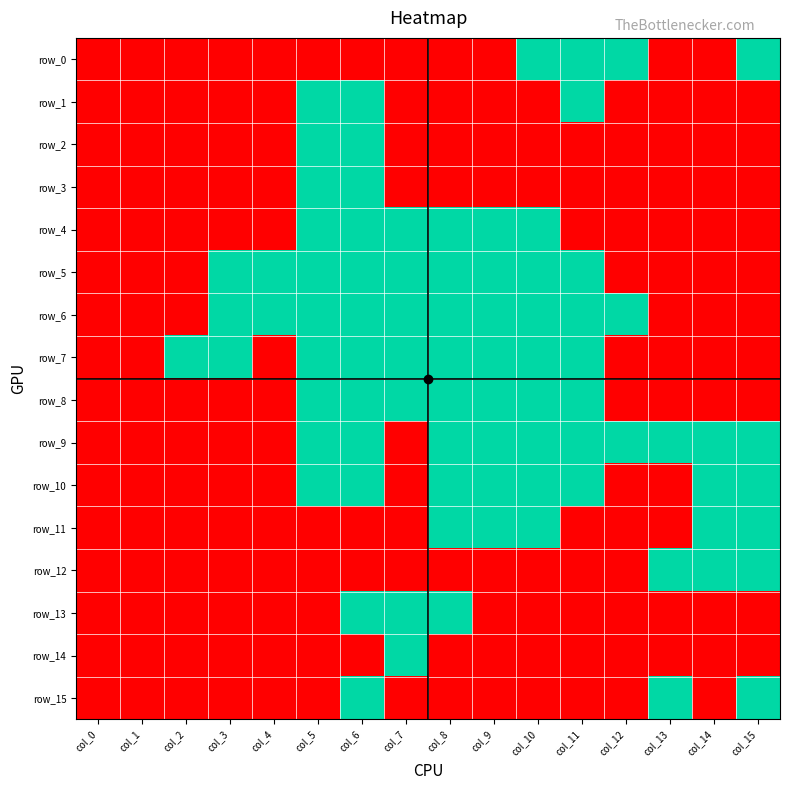

What is the average value of the row_5 series?

1